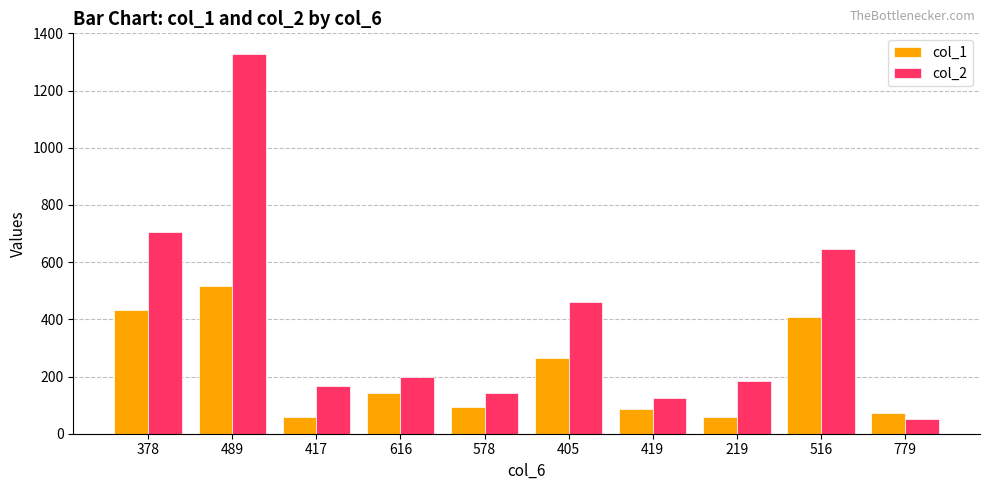

At which label does col_1 first exceed 141?

378